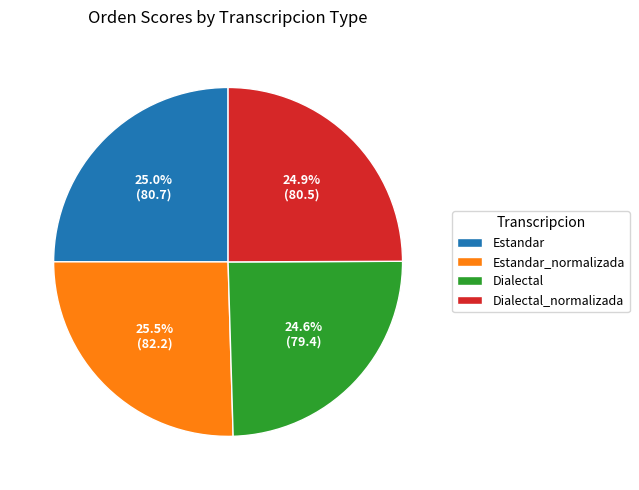

Approximately how many times larger is the value at Dialectal_normalizada compared to Dialectal?

1.0